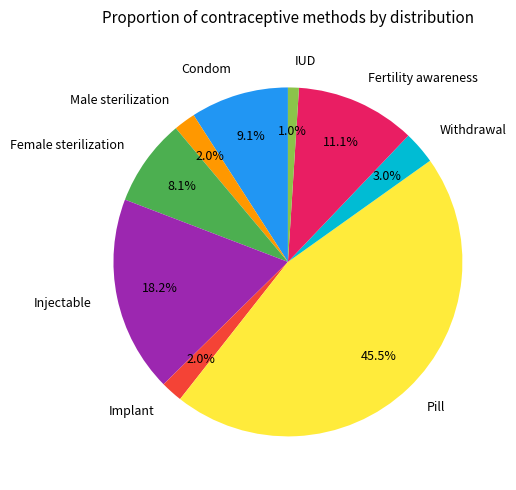

Is Injectable the majority of the pie?

No